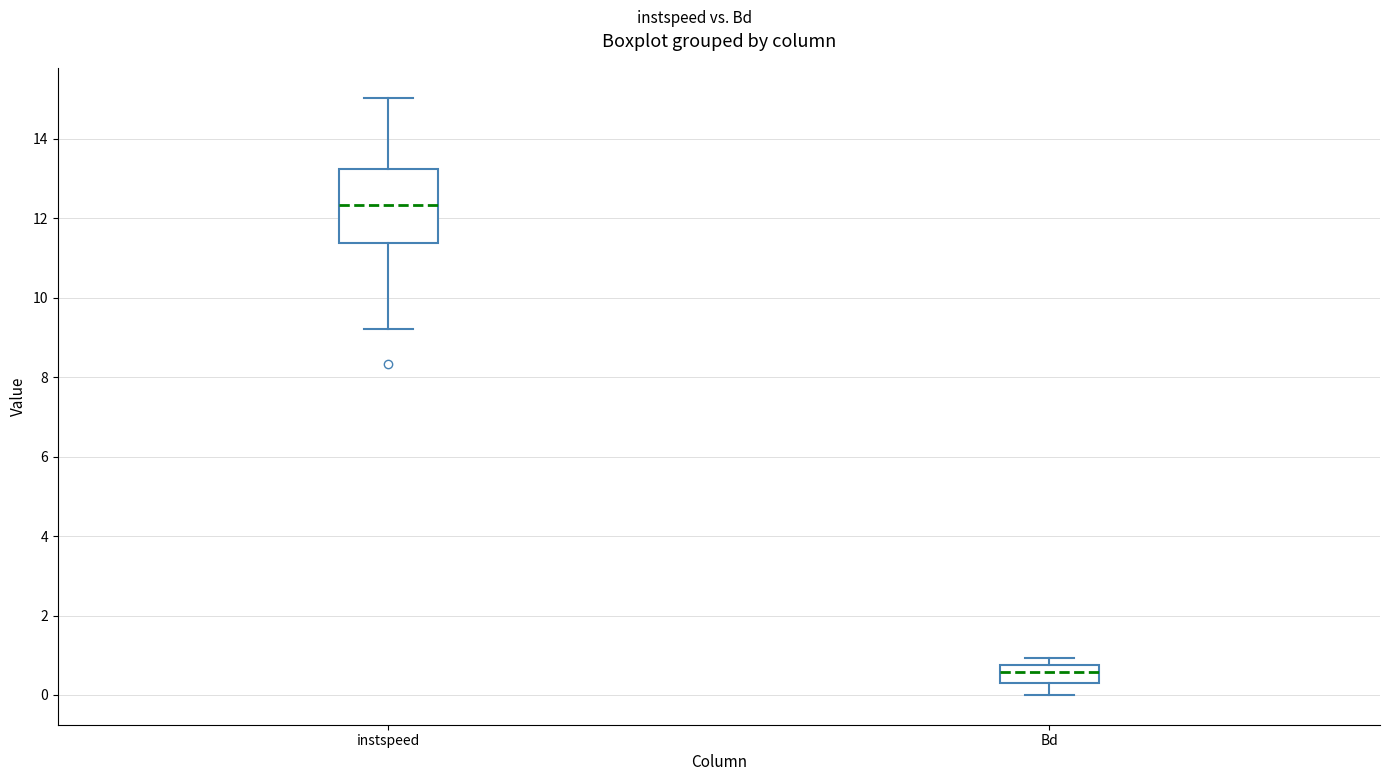

Reading left to right, read every box against the y-axis: the position of its median line, the range the box covers, and the ends of its whiskers. The values are not printed on the chart, so give them approximately, as read against the axis.

instspeed: median 12.4, box 11.4 to 13.2, whiskers 9.2 to 15.0
Bd: median 0.6, box 0.4 to 0.8, whiskers 0.0 to 1.0